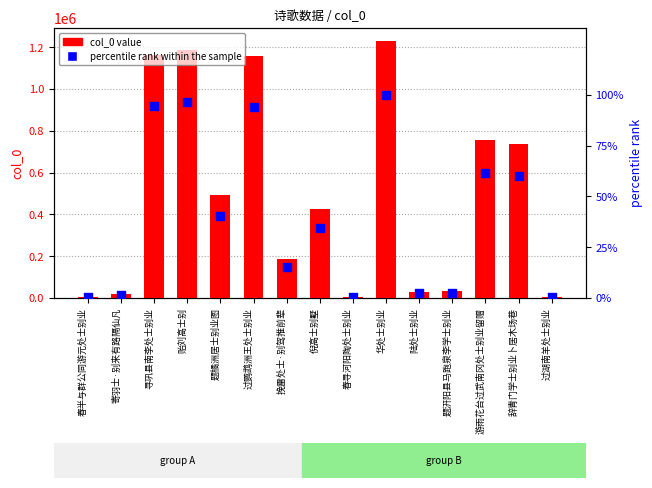

Which series reaches the maximum Y coordinate?

col_0 value